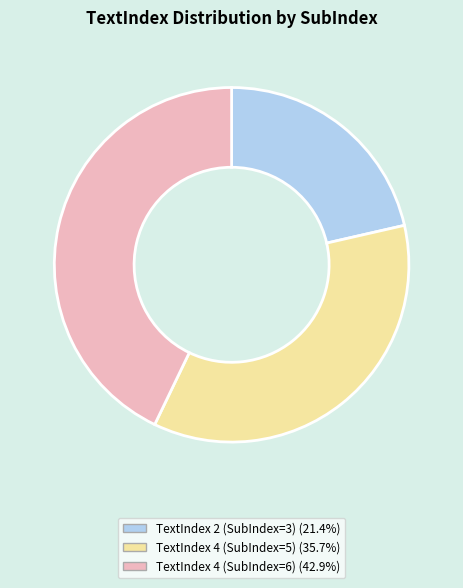

Combined, do TextIndex 4 (SubIndex=6) (42.9%) and TextIndex 2 (SubIndex=3) (21.4%) account for over 50%?

Yes